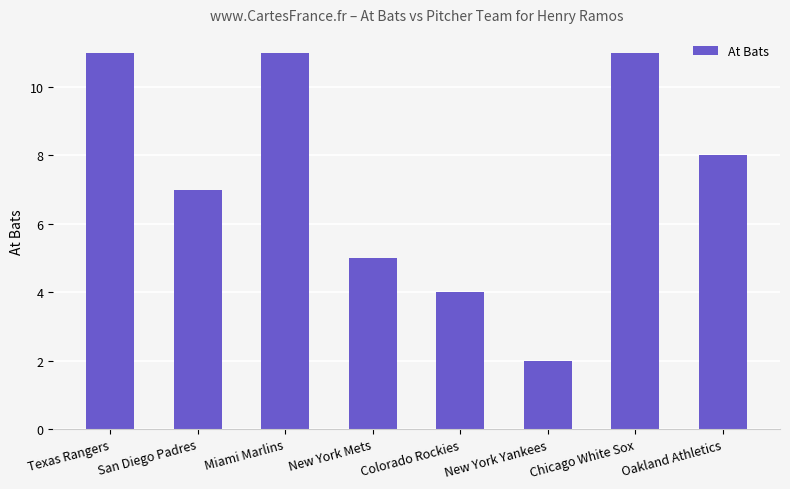

What is the sum of the values at New York Yankees and Oakland Athletics?

10